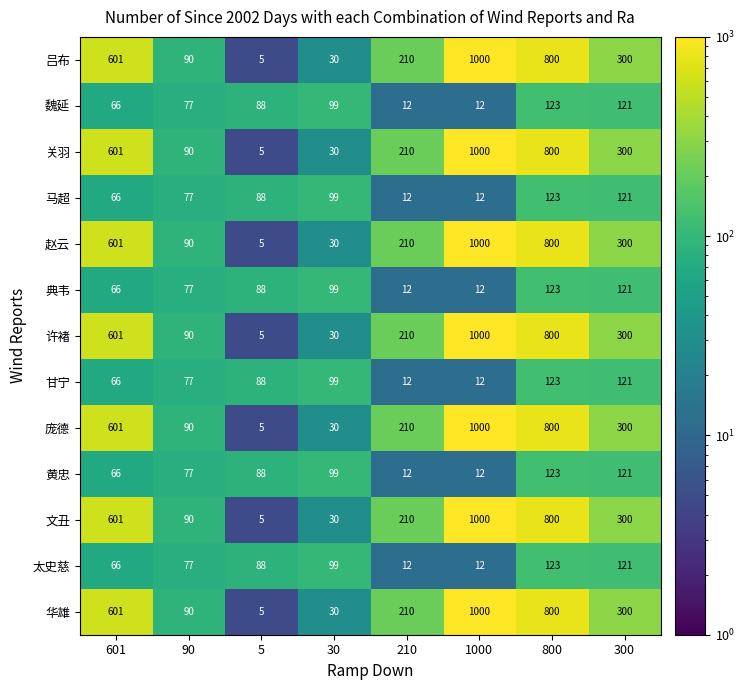

At how many categories does at least one series exceed 68?

8